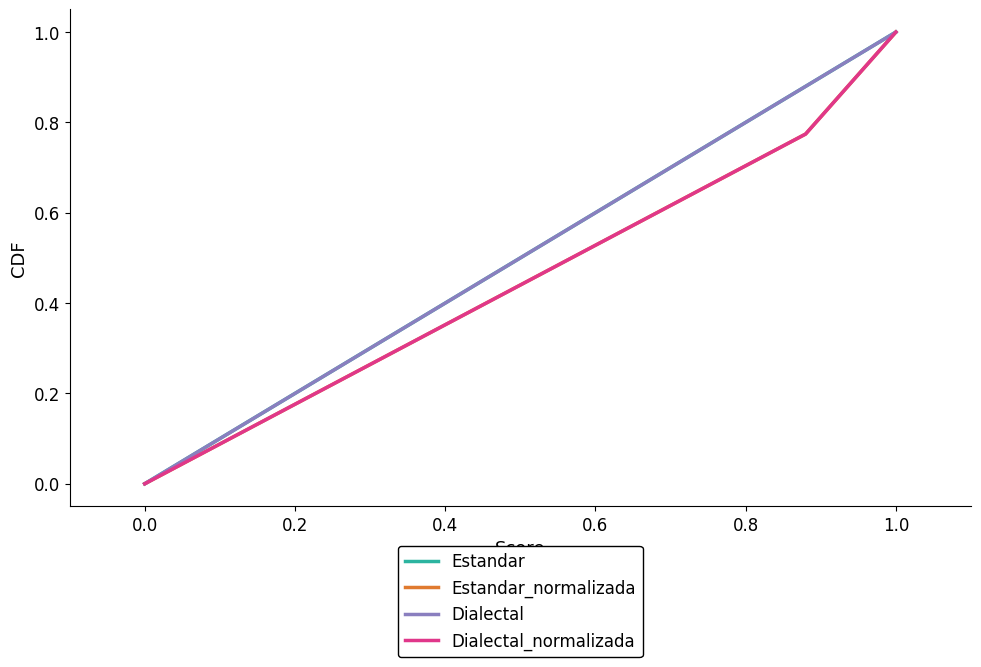

Does the chart have visible grid lines?

No